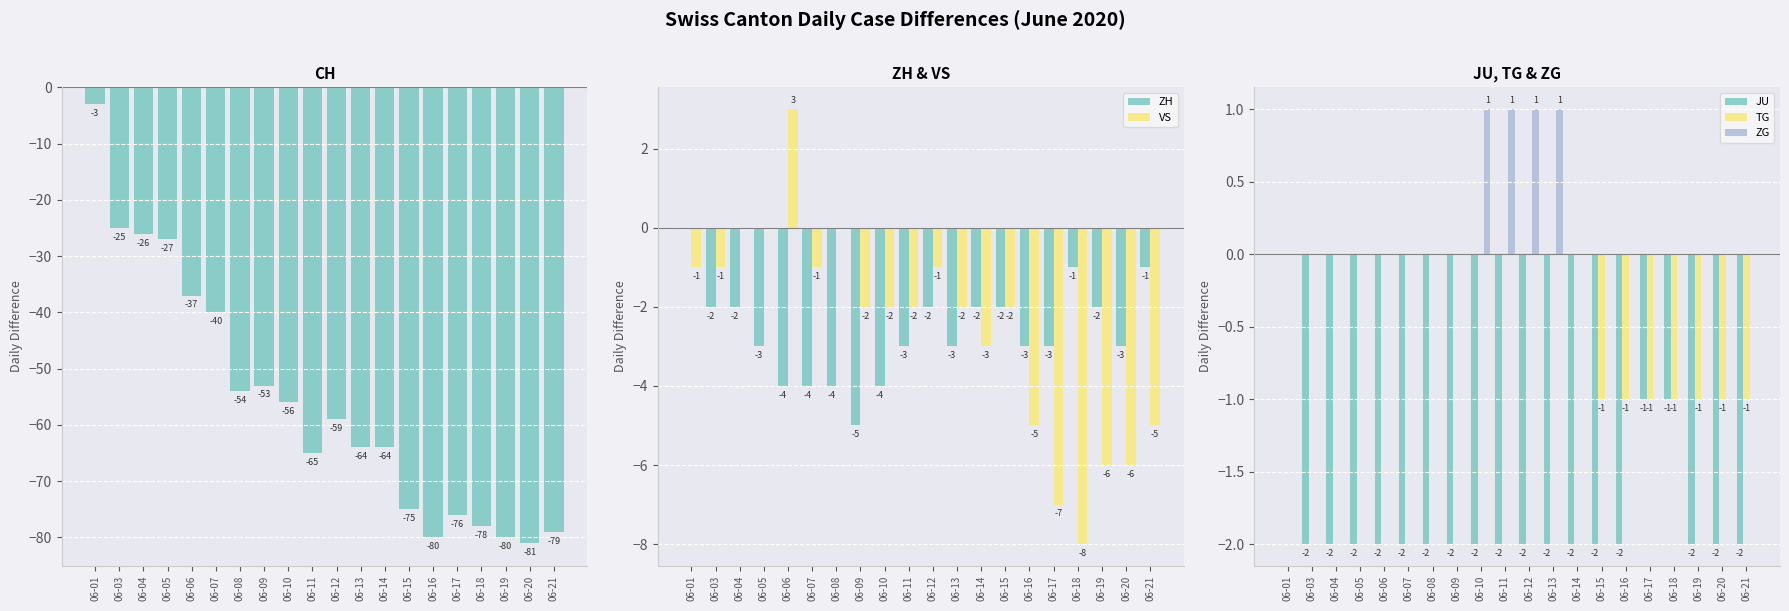

What is the sum of all ZG values?

4